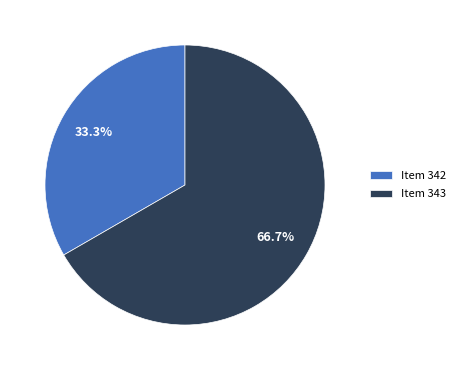

What is the largest slice in the pie chart?

Item 343